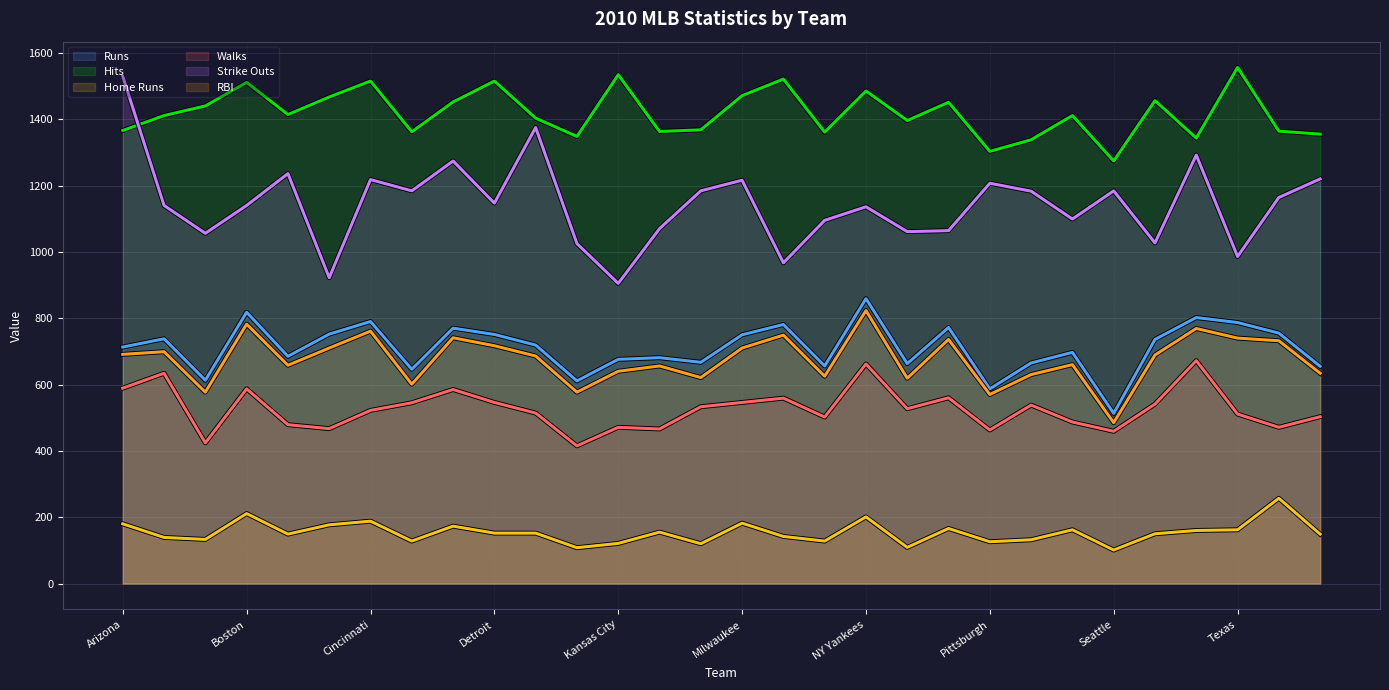

The Walks series shows 609 at Houston. True or false?

False